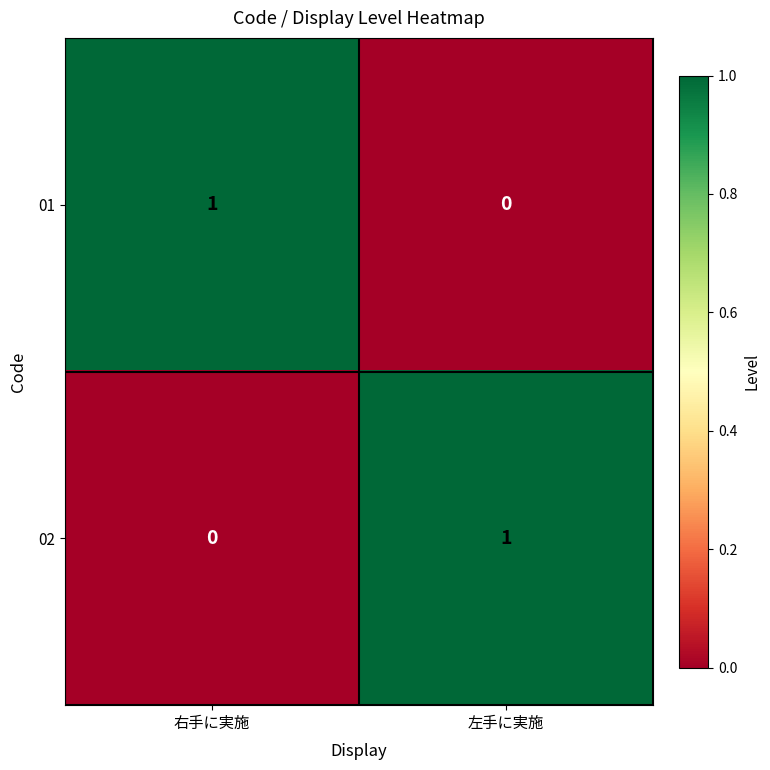

Is it true that 01 equals 1 at 右手に実施?

True